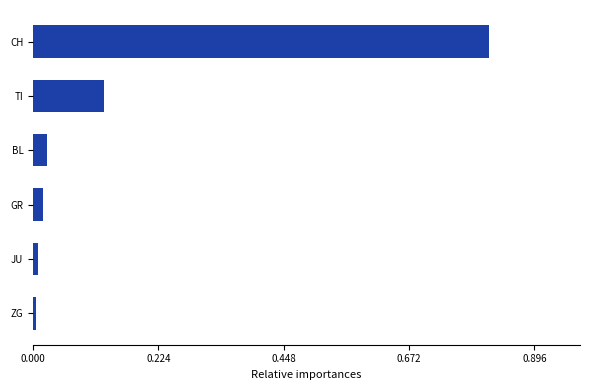

Are the bars horizontal?

Yes